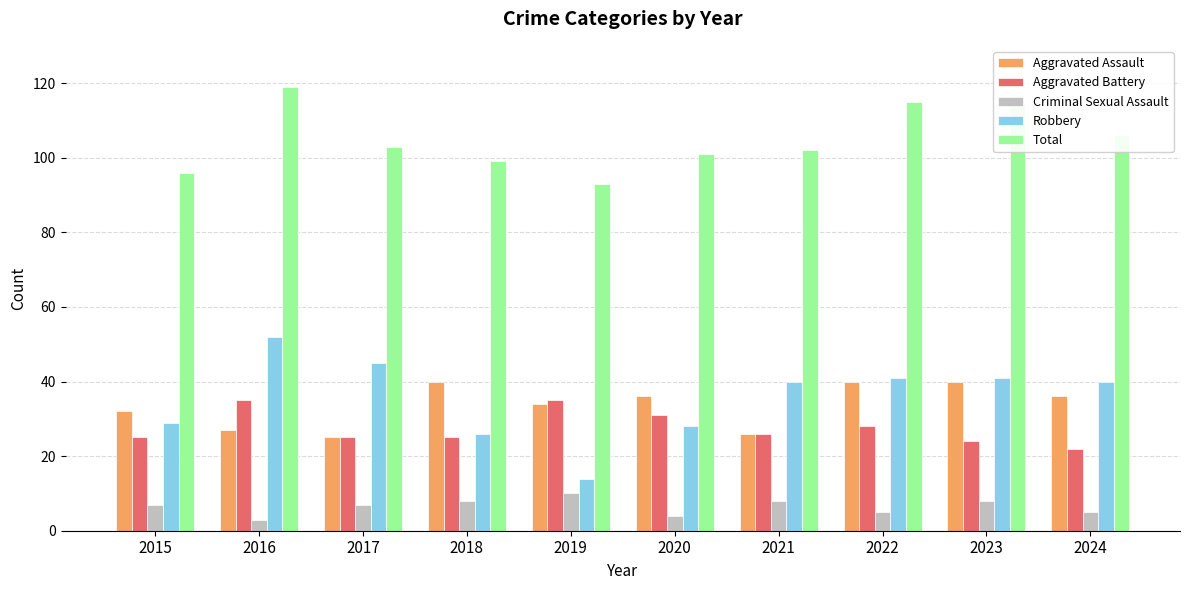

What is the maximum value shown in the chart?

119